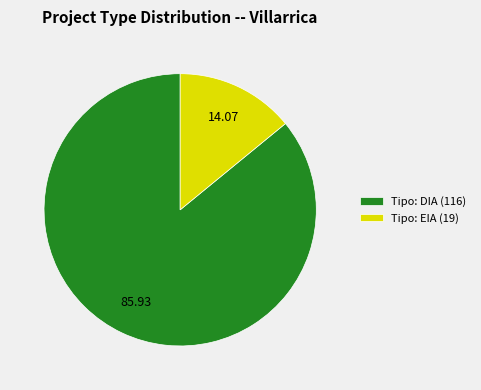

Which category has the biggest portion of the pie?

Tipo: DIA (116)